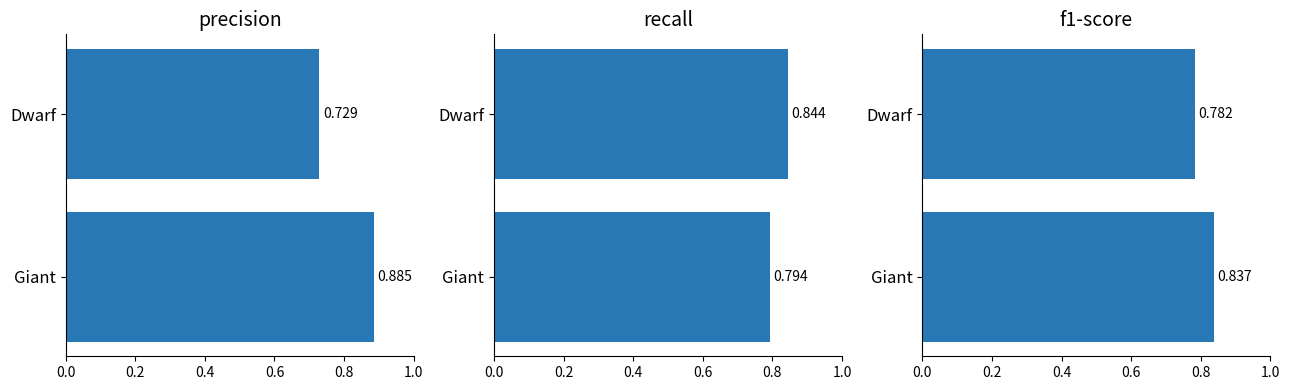

What is the average value of the f1-score series?

0.8